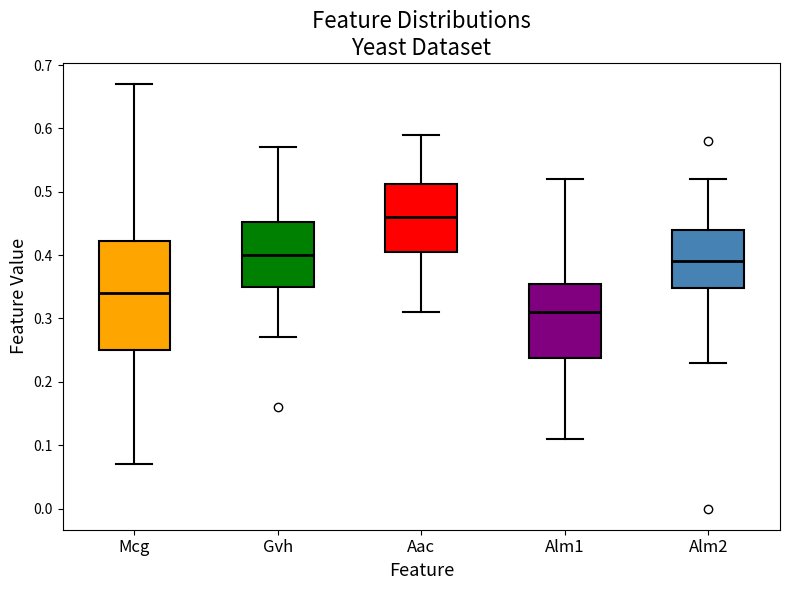

Reading left to right, read every box against the y-axis: the position of its median line, the range the box covers, and the ends of its whiskers. The values are not printed on the chart, so give them approximately, as read against the axis.

Mcg: median 0.34, box 0.25 to 0.42, whiskers 0.07 to 0.67
Gvh: median 0.40, box 0.35 to 0.45, whiskers 0.27 to 0.57
Aac: median 0.46, box 0.41 to 0.51, whiskers 0.31 to 0.59
Alm1: median 0.31, box 0.24 to 0.36, whiskers 0.11 to 0.52
Alm2: median 0.39, box 0.35 to 0.44, whiskers 0.23 to 0.52